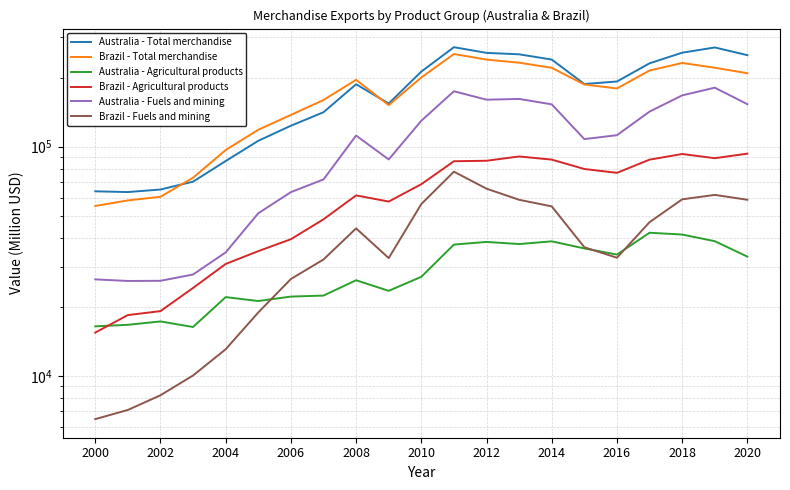

Reading left to right, what are all the values shown in this chart?

Australia - Total merchandise: 63870	63387	65033	70377	86565	106097	123437	141358	187257	154331	212634	271733	256675	252981	239975	187684	192505	231131	257098	271005	250823
Brazil - Total merchandise: 55119	58287	60439	73203	96678	118529	137581	159816	195765	151792	200434	253666	239953	232544	220923	186782	179526	214988	231890	221127	209180
Australia - Agricultural products: 16446	16701	17276	16337	22060	21209	22178	22399	26134	23492	27048	37399	38405	37596	38632	35975	33828	42118	41363	38692	33123
Brazil - Agricultural products: 15443	18415	19162	24184	30777	35011	39464	48205	61296	57618	68586	86390	86823	90638	87819	79916	76904	87792	92906	89086	93237
Australia - Fuels and mining: 26363	25942	25988	27680	34563	51230	63332	71957	111839	87960	129750	174495	160344	161601	152983	107927	112245	142277	167453	180921	153266
Brazil - Fuels and mining: 6474	7099	8227	10039	13060	18908	26459	32194	44004	32648	56195	77796	65575	58652	54883	36411	32758	46850	58914	61605	58658